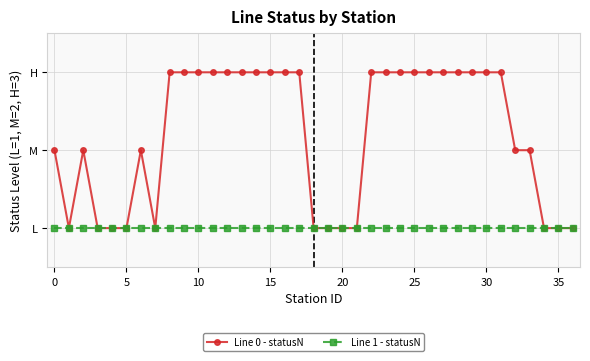

What are all the series names shown in the legend?

Line 0 - statusN, Line 1 - statusN